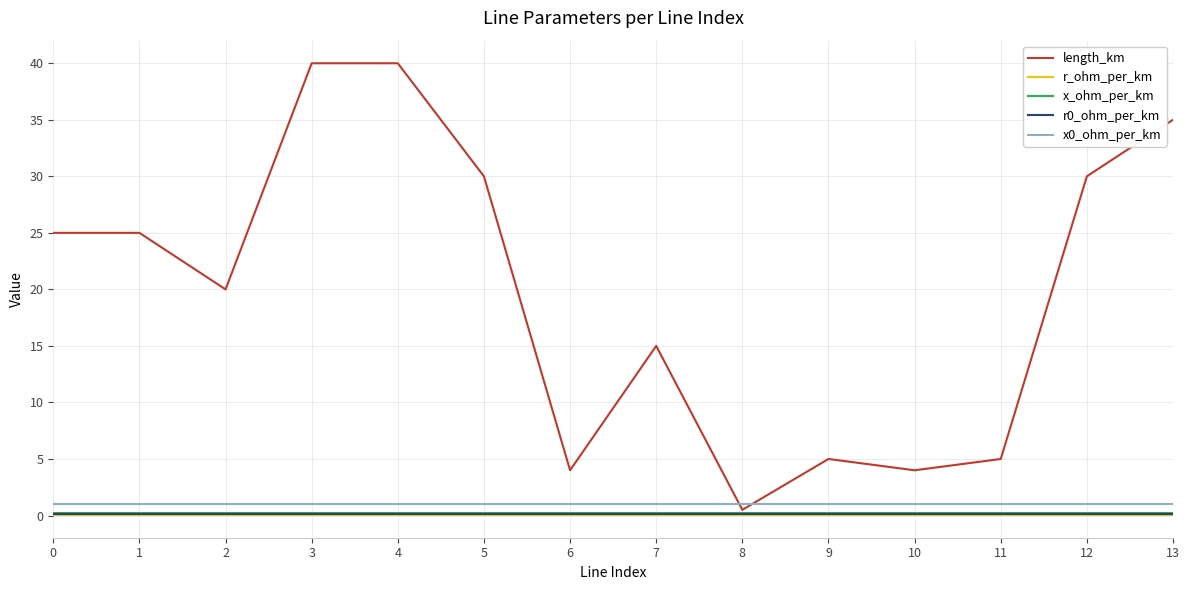

True or false: r0_ohm_per_km and x0_ohm_per_km intersect in this chart.

False